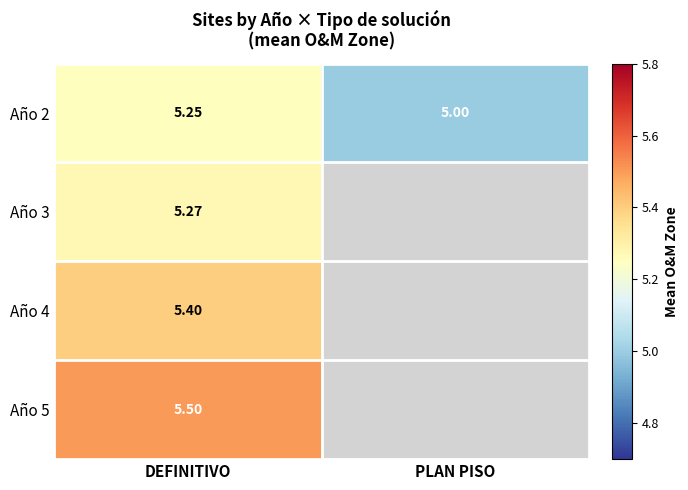

At how many categories does at least one series exceed 5?

1